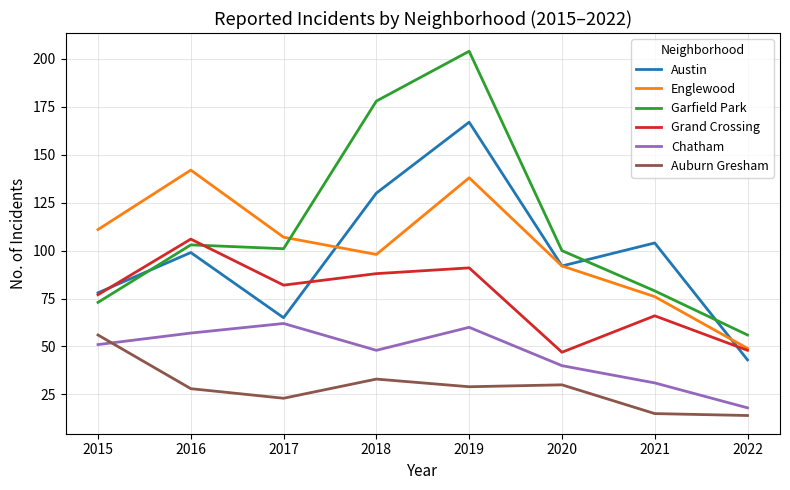

Between which two adjacent categories do Garfield Park and Englewood first intersect?

2017 and 2018